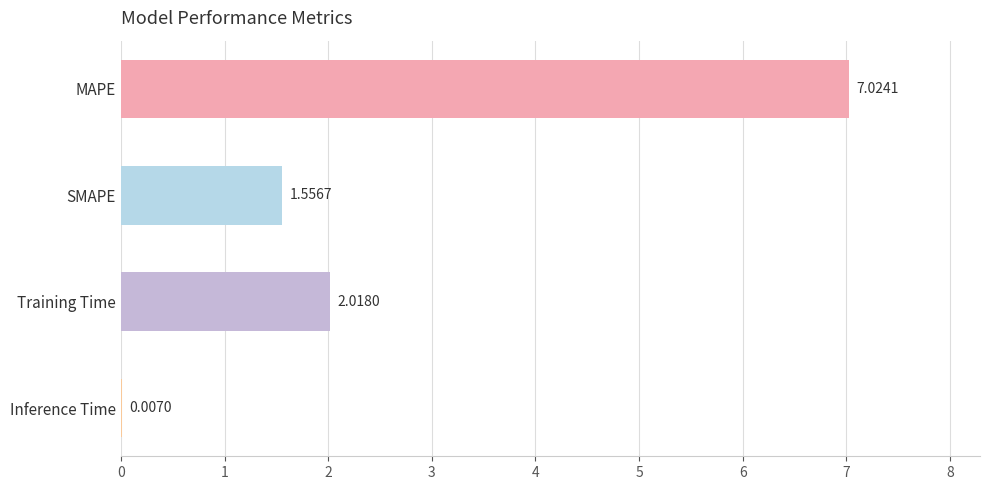

What is the change in value from MAPE to SMAPE?

-5.5